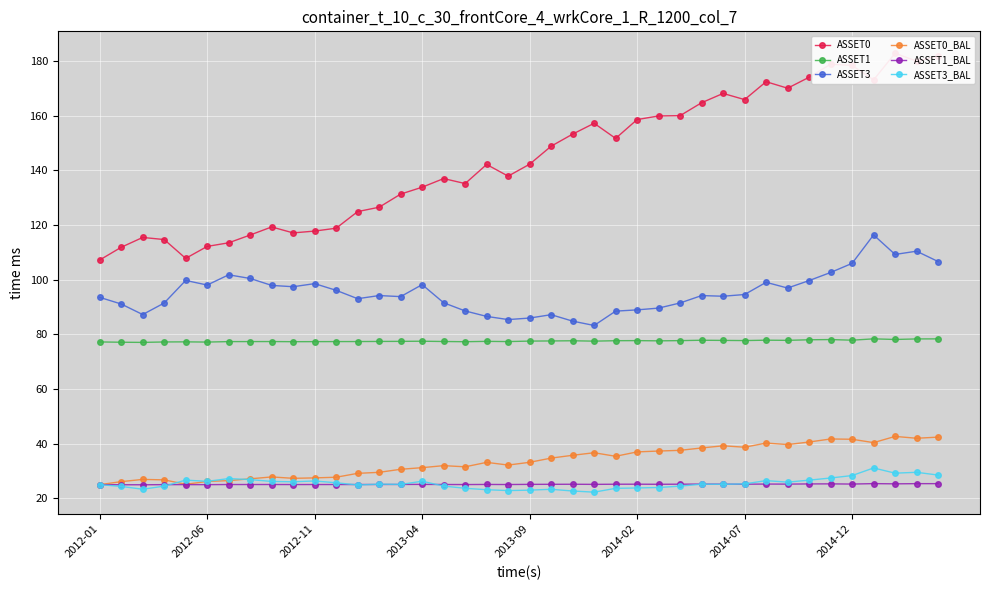

True or false: ASSET1_BAL has a value of 25.2 at 2014-07.

True